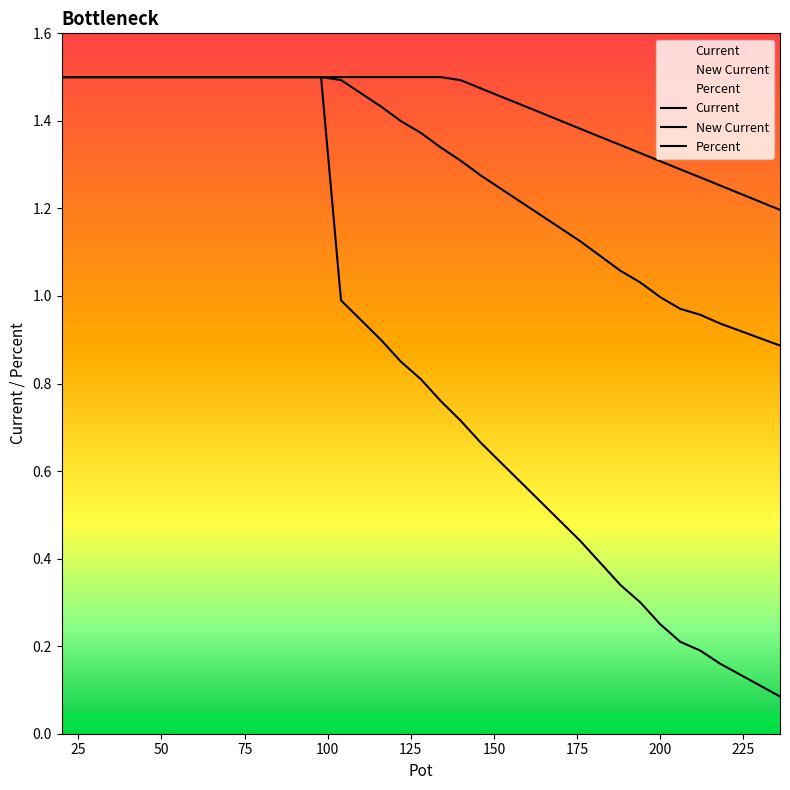

True or false: Percent has more than 1 interior local peaks.

False